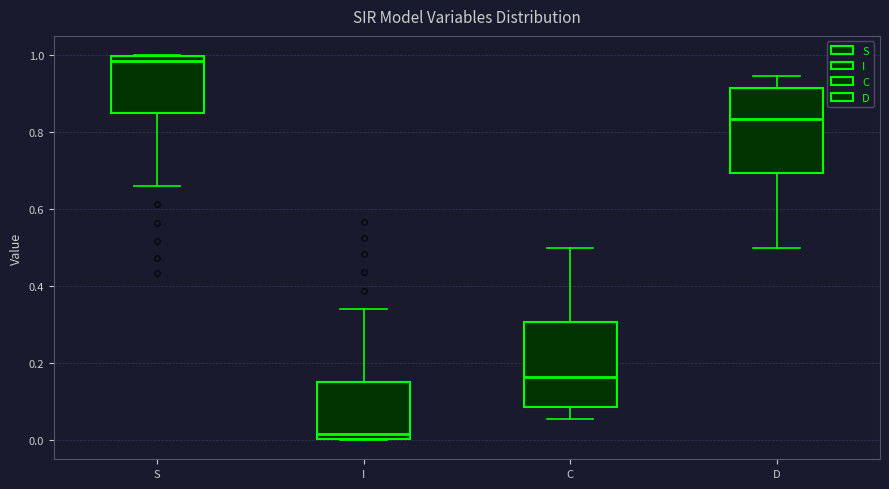

Which box has the highest median line?

S